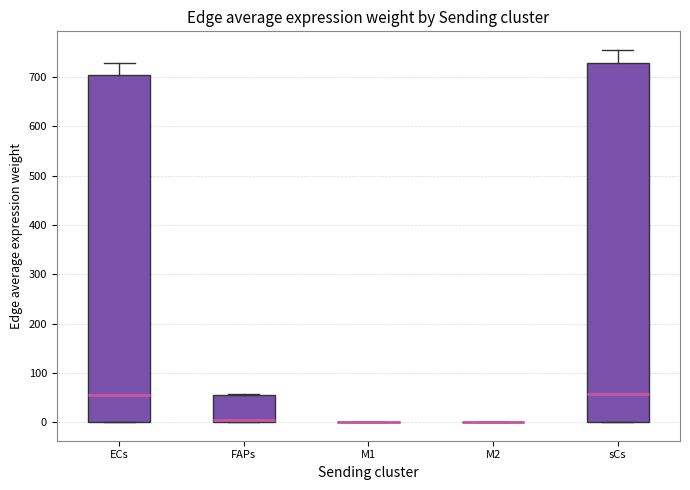

Reading left to right, read every box against the y-axis: the position of its median line, the range the box covers, and the ends of its whiskers. The values are not printed on the chart, so give them approximately, as read against the axis.

ECs: median 50, box 0 to 700, whiskers 0 to 730
FAPs: median 0 (just above the box's lower edge), box 0 to 50, whiskers 0 to 60
M1: box collapsed to a line at 0, whiskers 0 to 0
M2: box collapsed to a line at 0, whiskers 0 to 0
sCs: median 60, box 0 to 730, whiskers 0 to 760